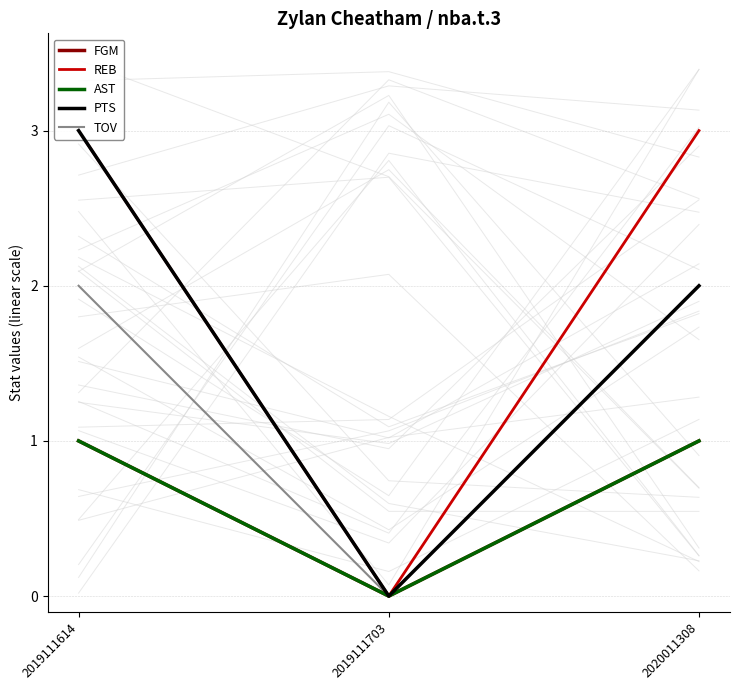

Count the number of categories in the chart.

3